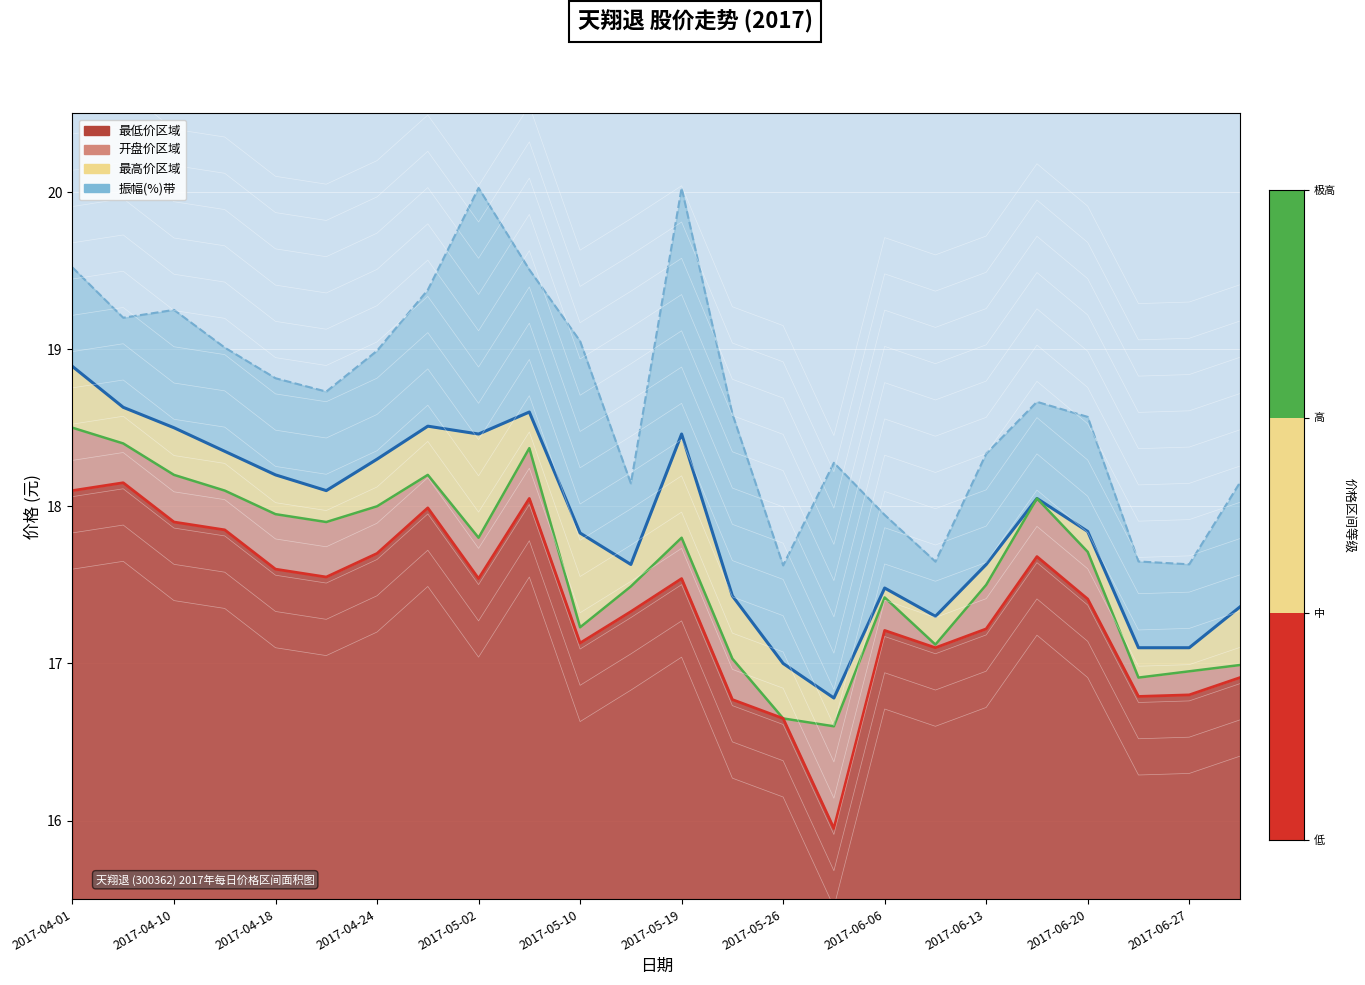

Which series has the largest total across all categories?

最高价